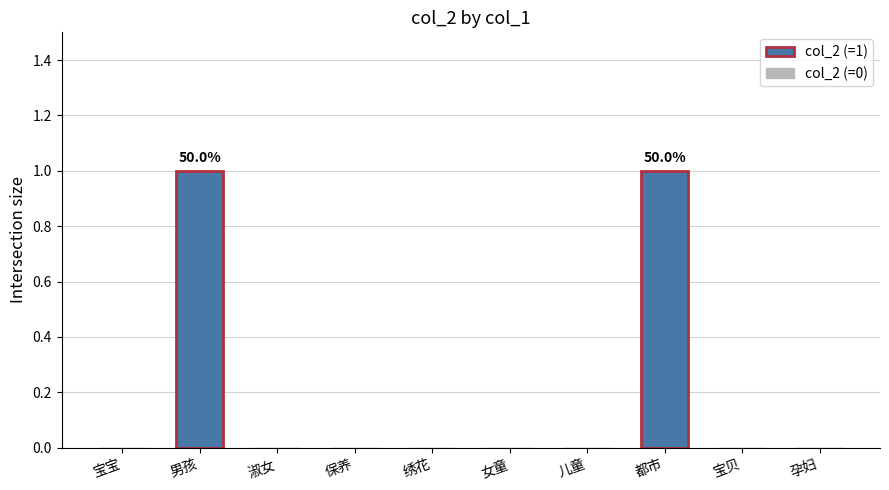

The value at 男孩 is 0. True or false?

False